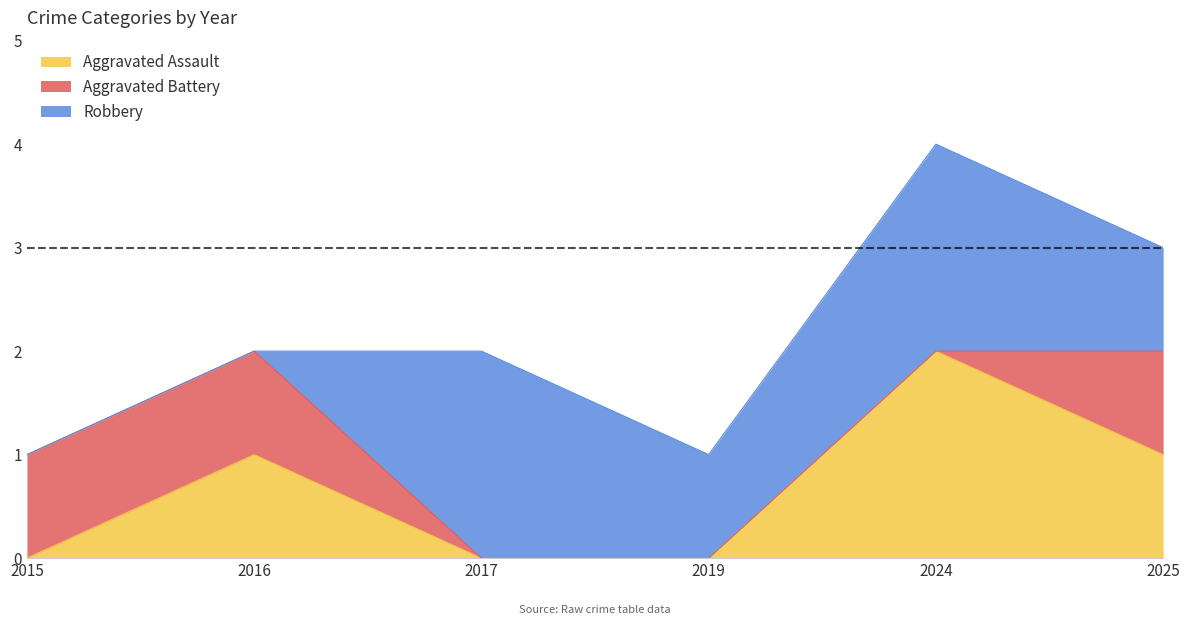

Reading left to right, extract all data points from this chart.

Aggravated Assault: 2015=0	2016=1	2017=0	2019=0	2024=2	2025=1
Aggravated Battery: 2015=1	2016=1	2017=0	2019=0	2024=0	2025=1
Robbery: 2015=0	2016=0	2017=2	2019=1	2024=2	2025=1